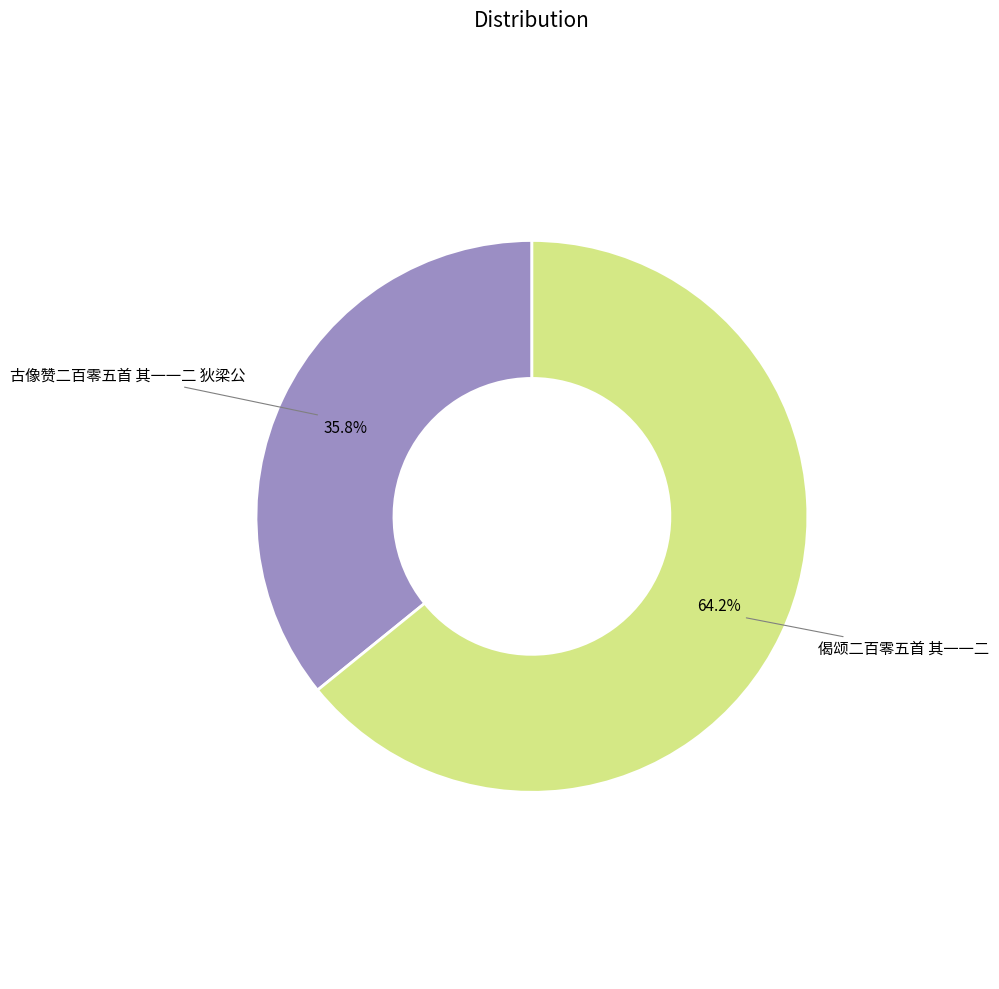

What percentage is NOT represented by 偈颂二百零五首 其一一二?

35.8%